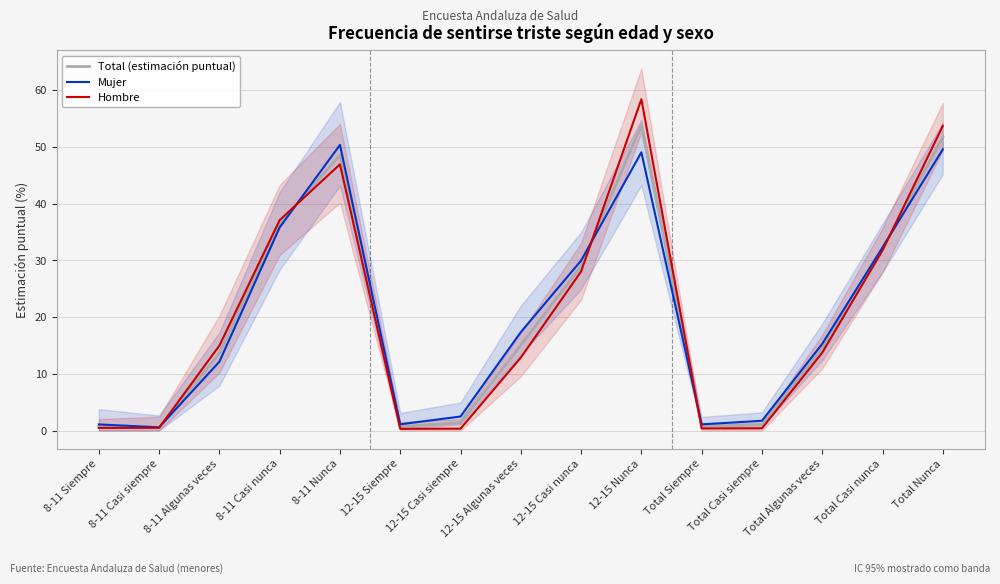

Where is Mujer nearest to the value 25?

12-15 Casi nunca